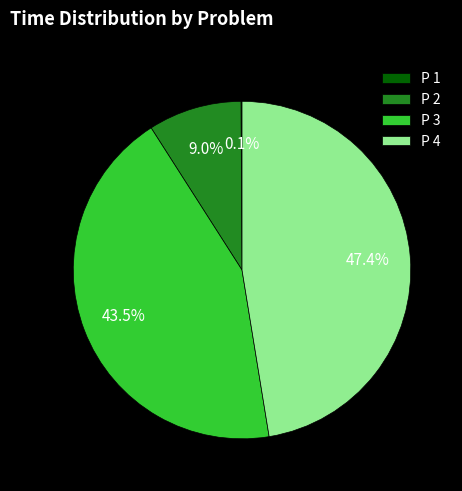

Does any single category account for the majority?

No